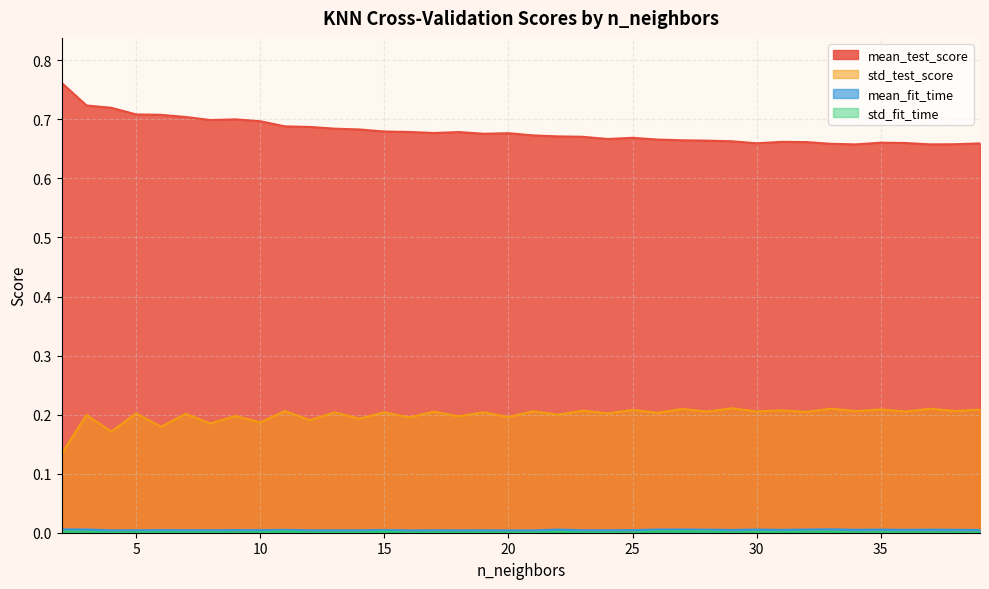

True or false: mean_test_score has more than 2 points higher than both neighbors.

True